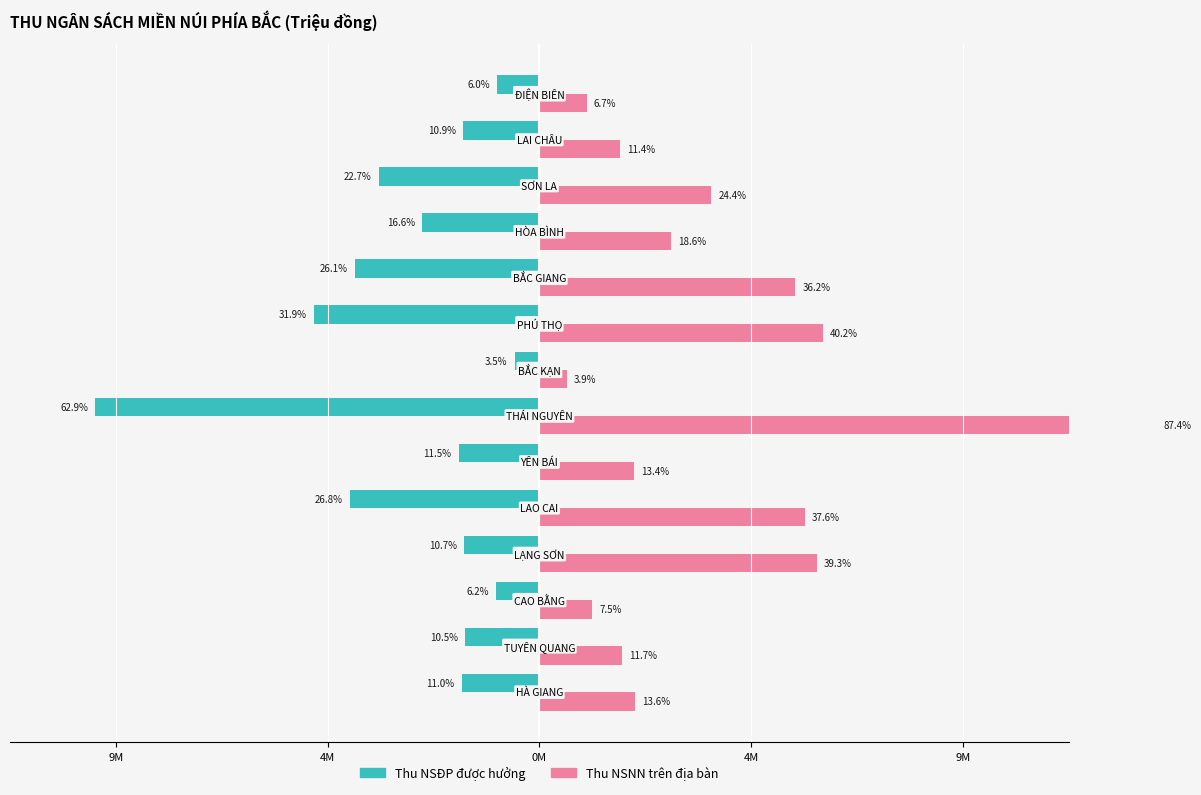

Which series has the largest total across all categories?

Thu NSNN trên địa bàn